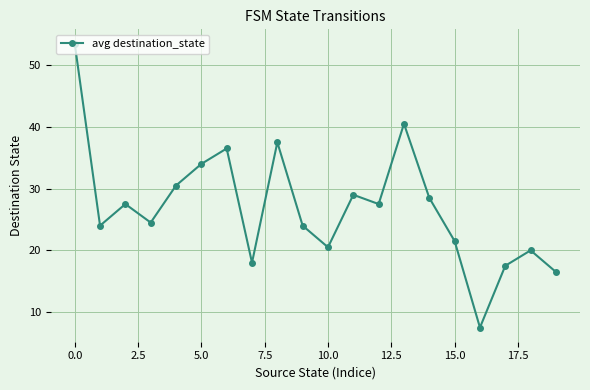

What is the greatest value displayed?

53.5